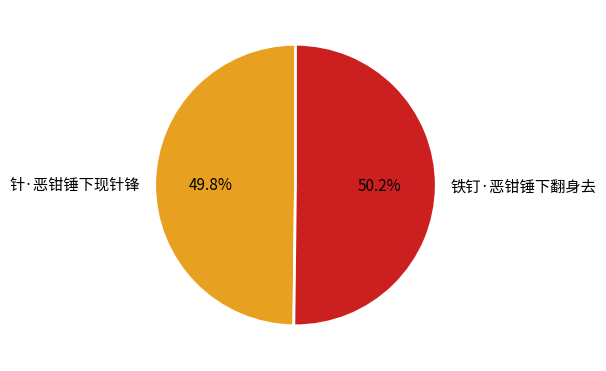

Approximately how many times larger is the value at 铁钉·恶钳锤下翻身去 compared to 针·恶钳锤下现针锋?

1.0